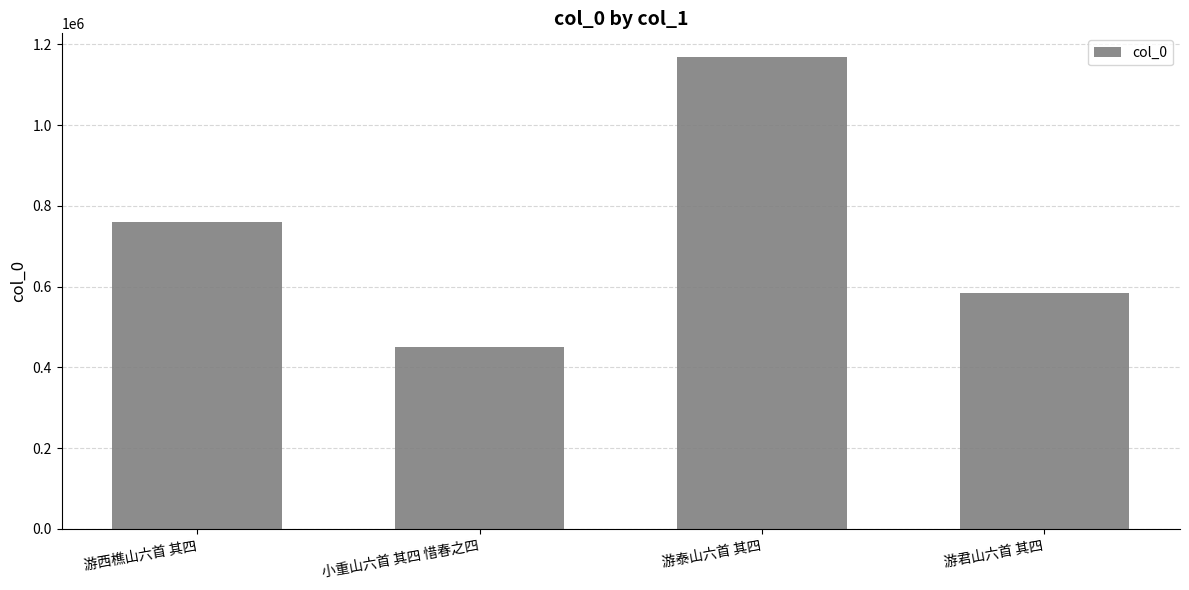

Which has a higher value, 游泰山六首 其四 or 小重山六首 其四 惜春之四?

游泰山六首 其四